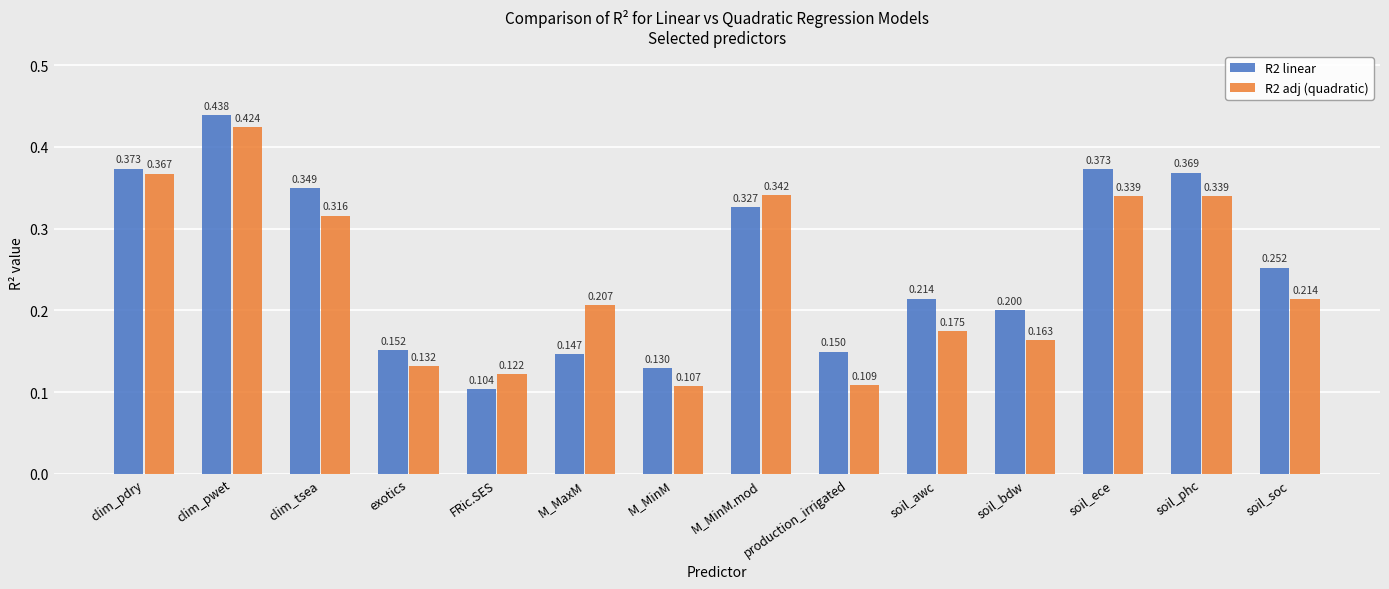

At production_irrigated, list the series in order from smallest to largest.

R2 adj (quadratic), R2 linear